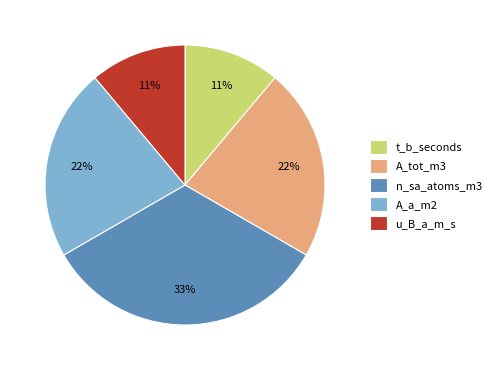

Is the sum of n_sa_atoms_m3 and A_tot_m3 greater than half?

Yes